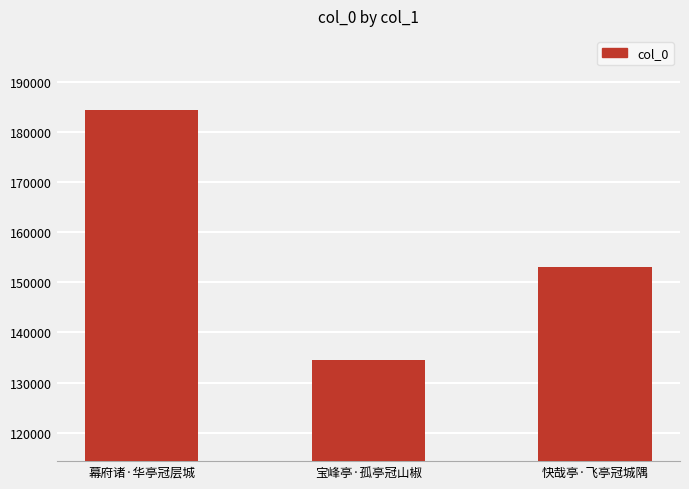

What is the value of the 2nd bar from the left?

134489